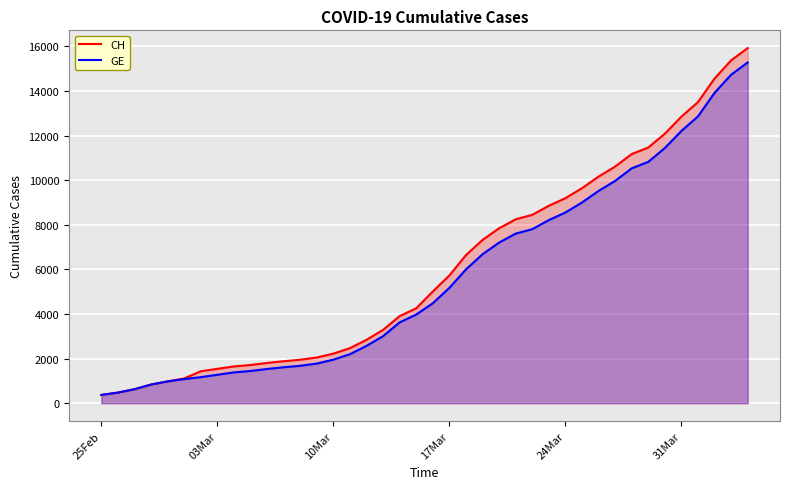

What is the smallest value displayed?

375